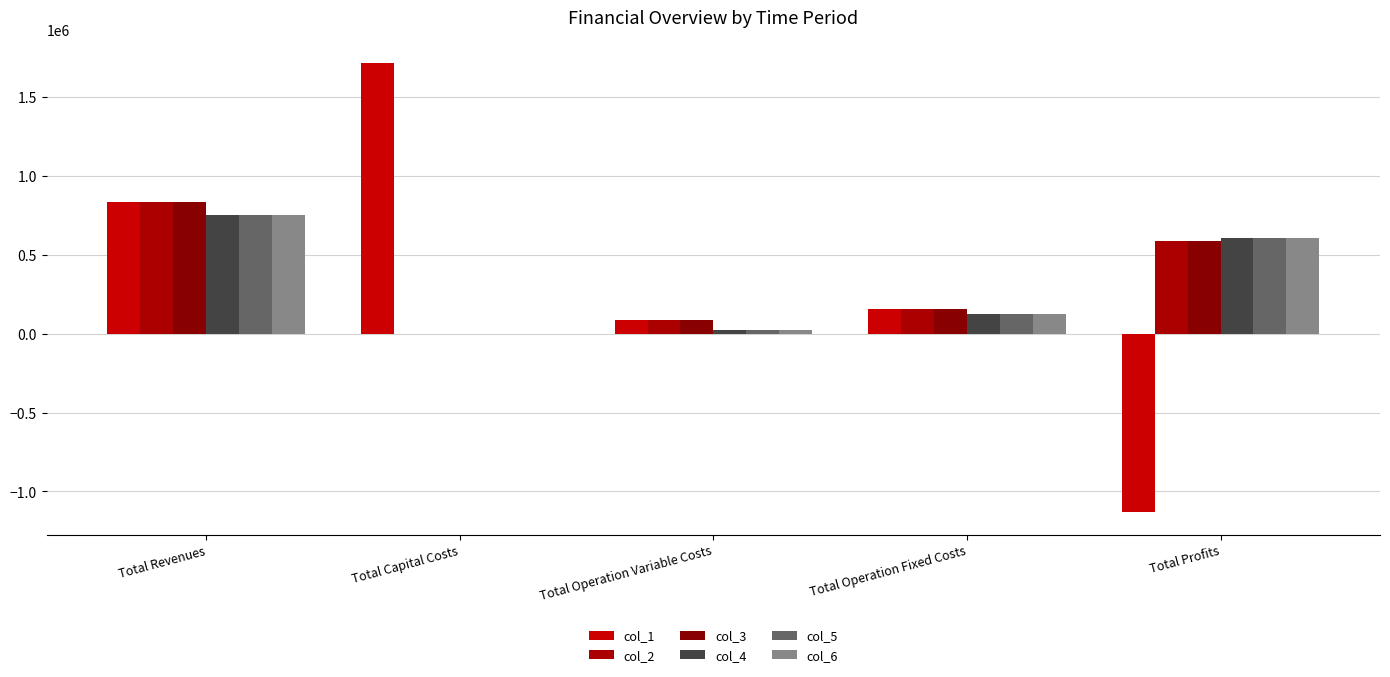

Which series has the largest range (max minus min)?

col_1